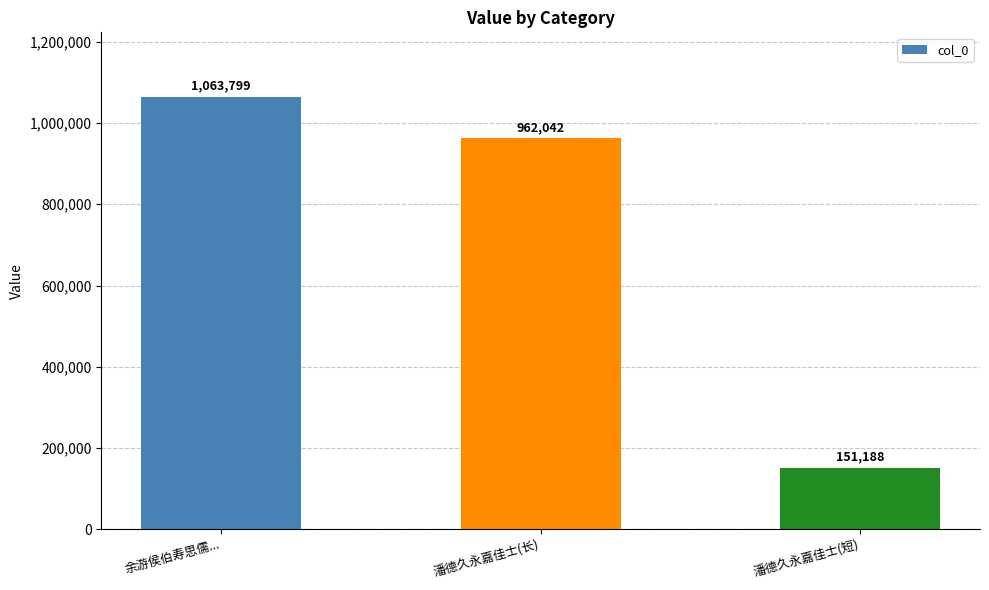

What is the label of the 1st bar from the right?

潘德久永嘉佳士(短)